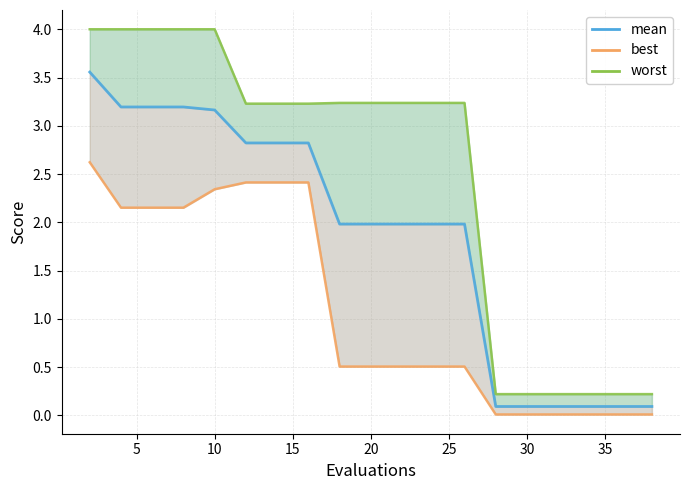

The value of mean at 12 is 1.3. True or false?

False